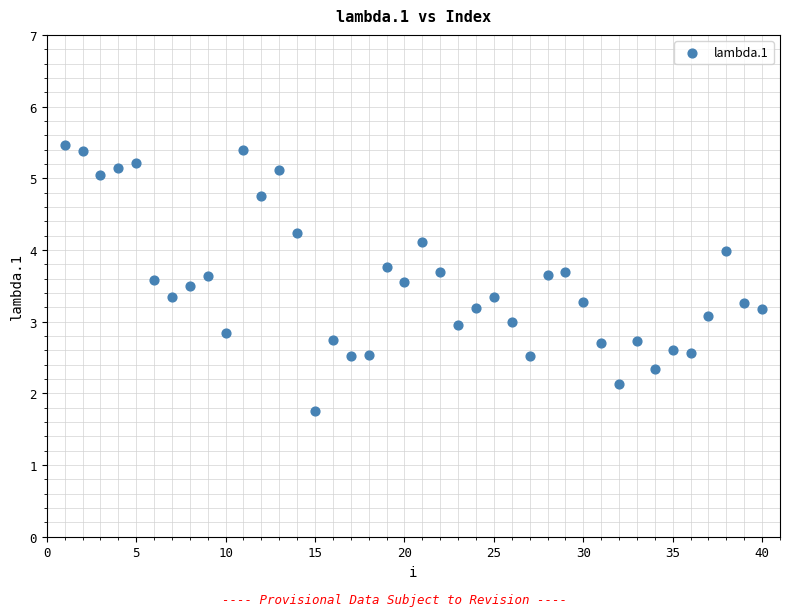

What is the range of Y values (max minus min)?

3.7